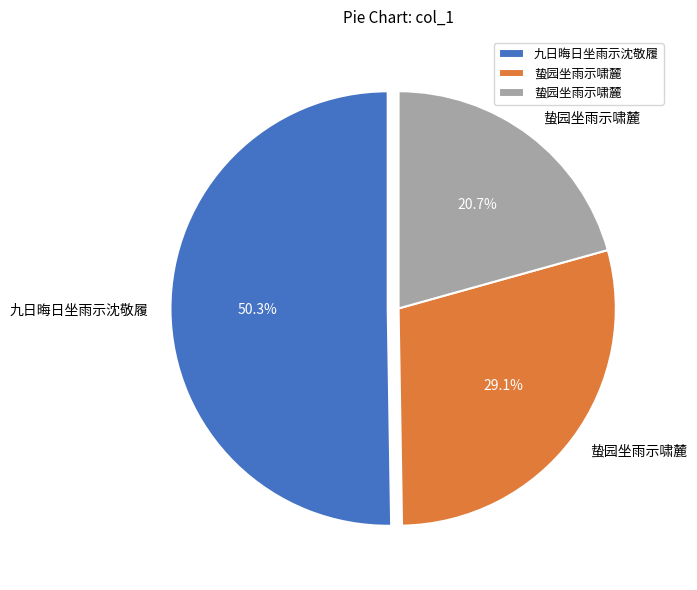

Is there any slice that represents more than half of the pie?

Yes